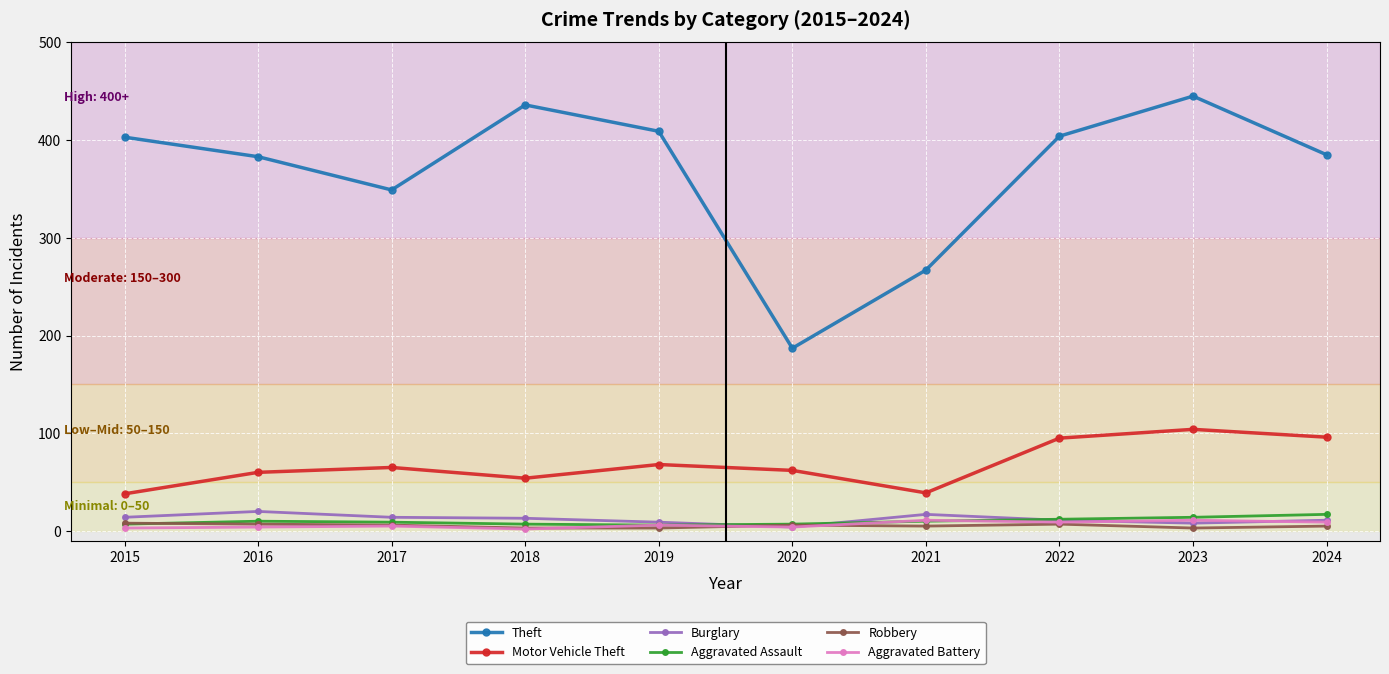

In Aggravated Battery, how many points are lower than both neighbors (excluding endpoints)?

3